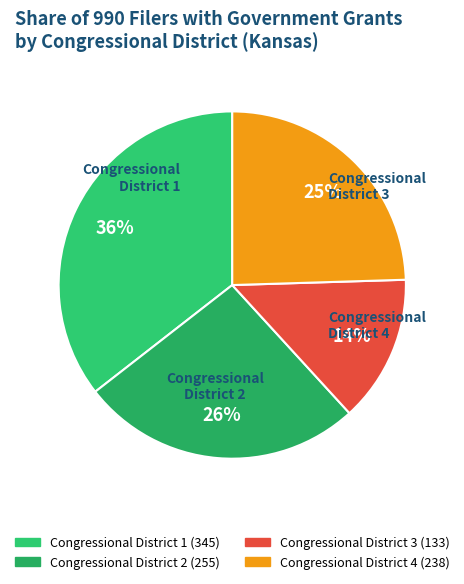

Is there any slice that represents more than half of the pie?

No